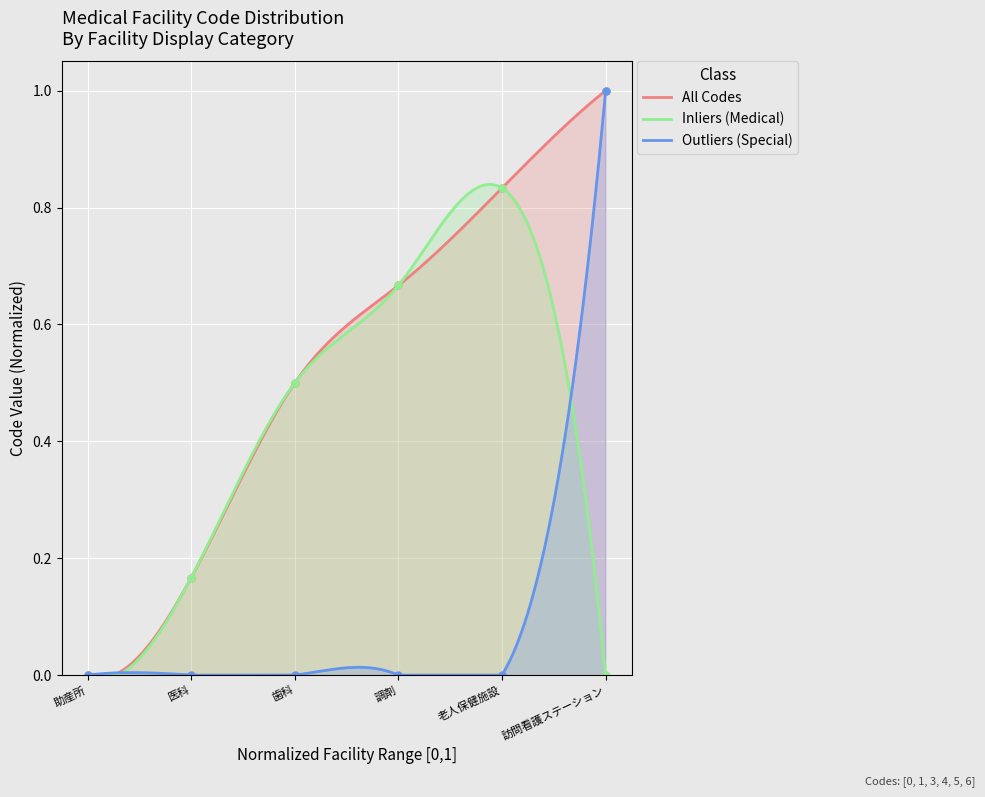

Rank the categories by value from lowest to highest.

助産所, 医科, 歯科, 調剤, 老人保健施設, 訪問看護ステーション